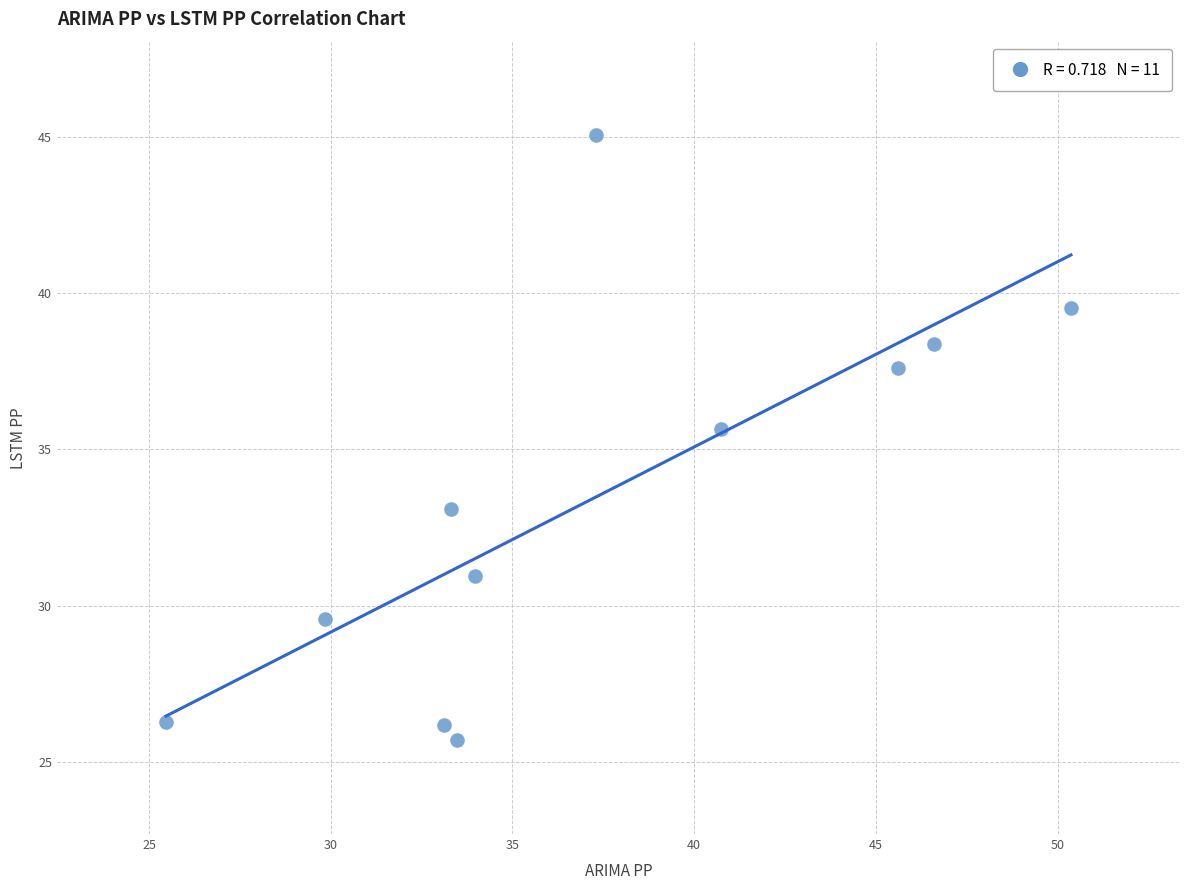

What is the average X value?

37.3